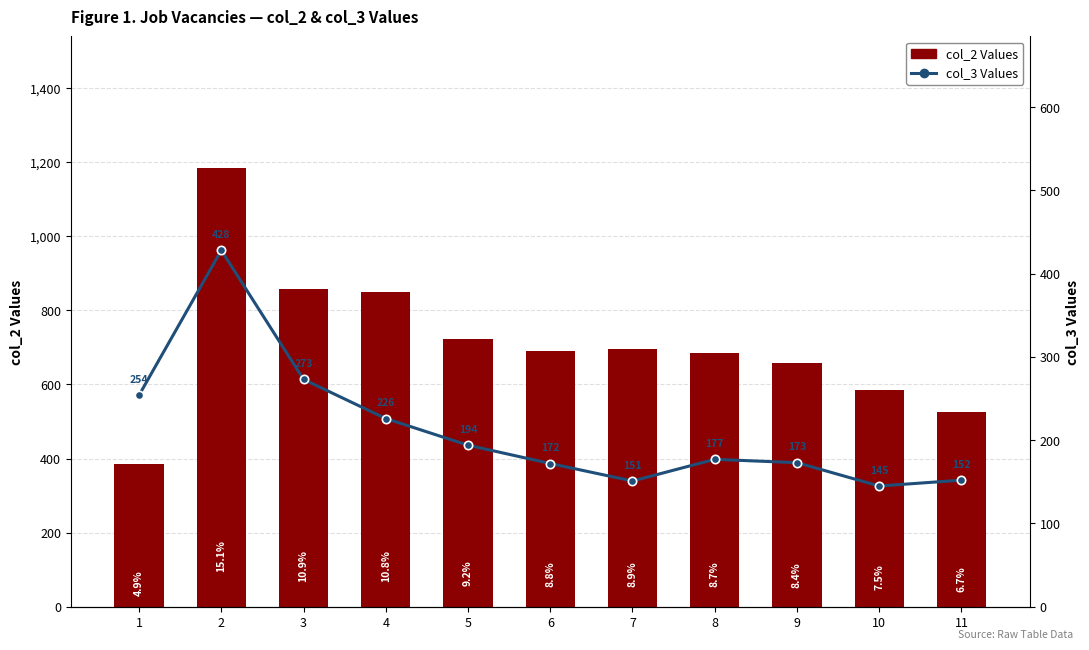

What is the difference between the maximum and minimum values in the col_3 Values series?

283